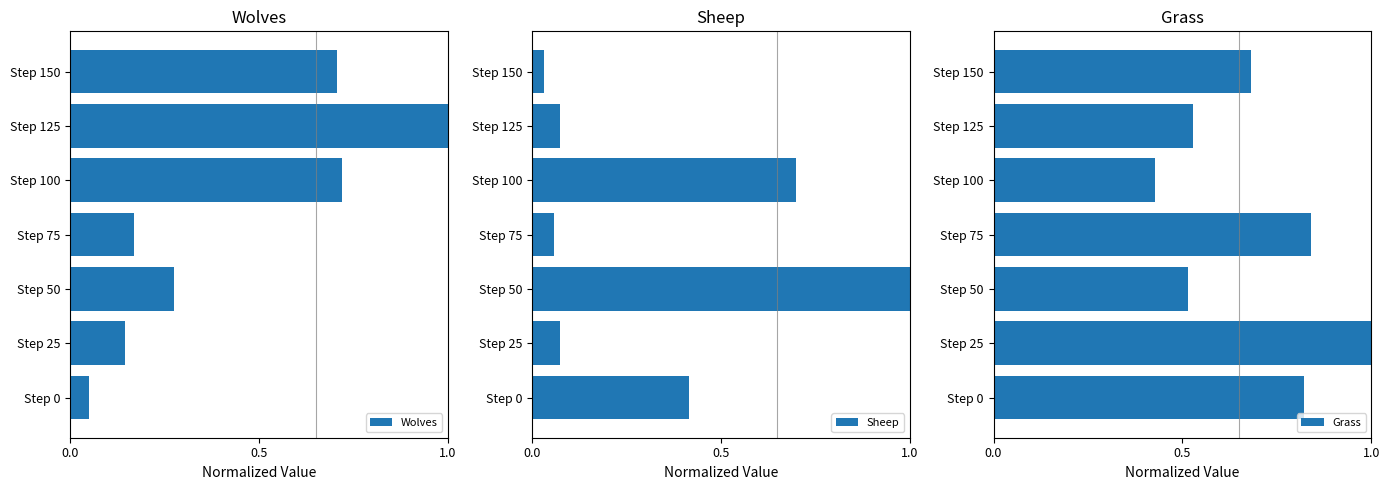

Is it true that Wolves equals 0.0 at Step 0?

False